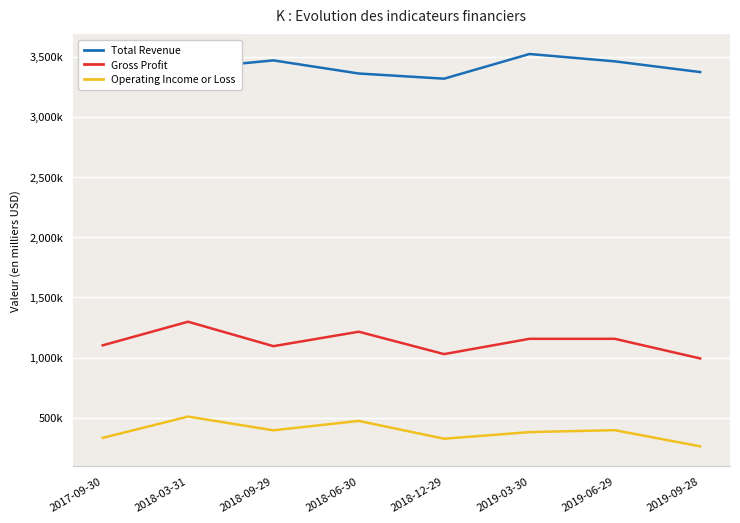

Does the chart display data point markers on the line(s)?

No